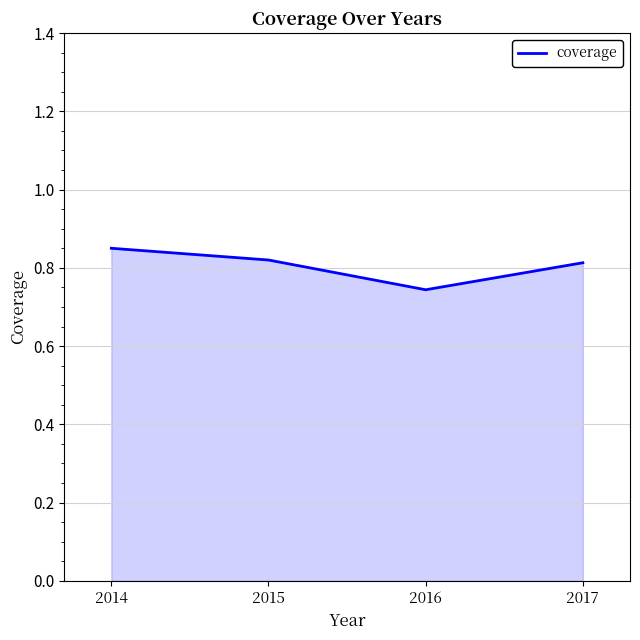

What is the sum of the values at 2014 and 2016?

1.6